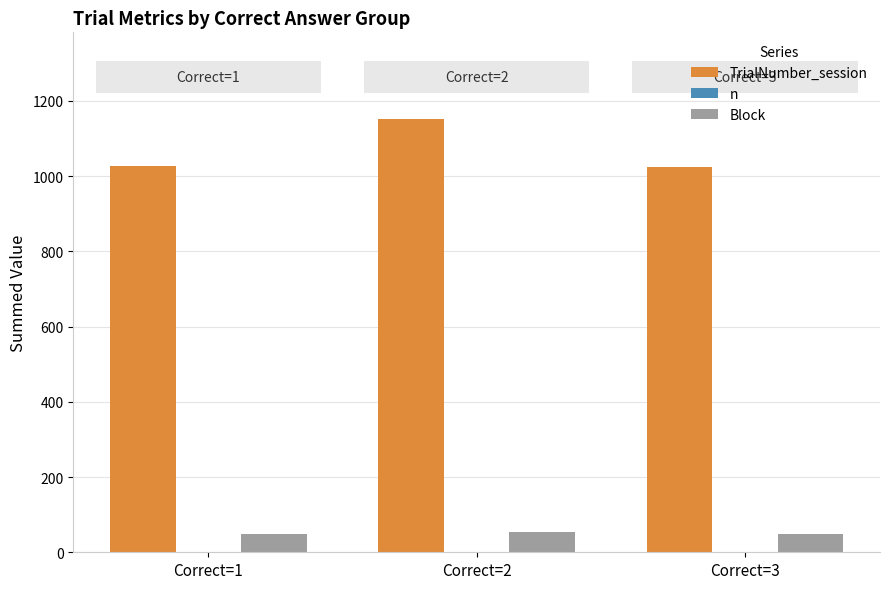

How many groups of bars are there?

3